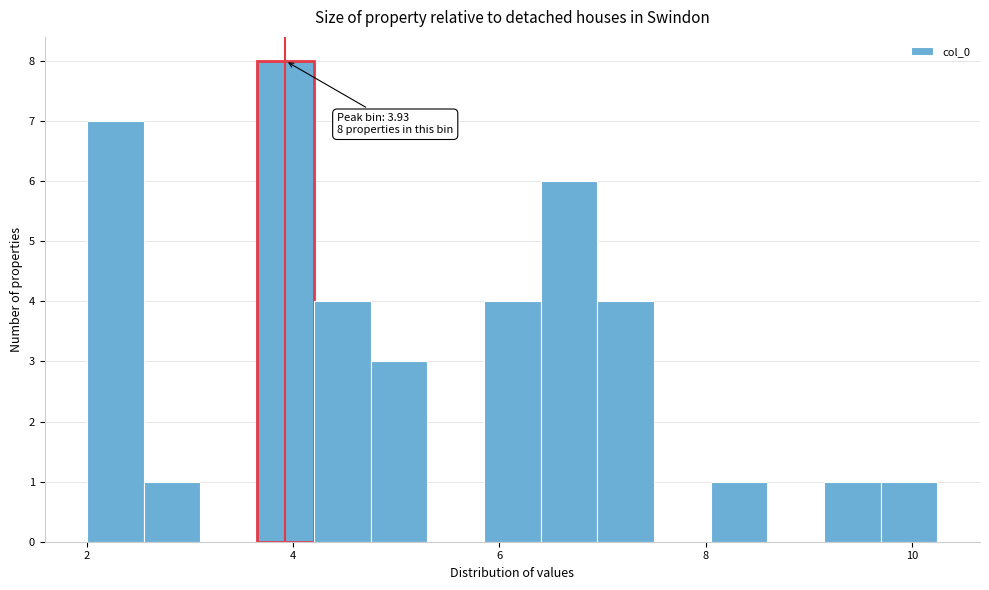

Read against the x-axis, roughly where is the centre of the tallest bar?

4.0